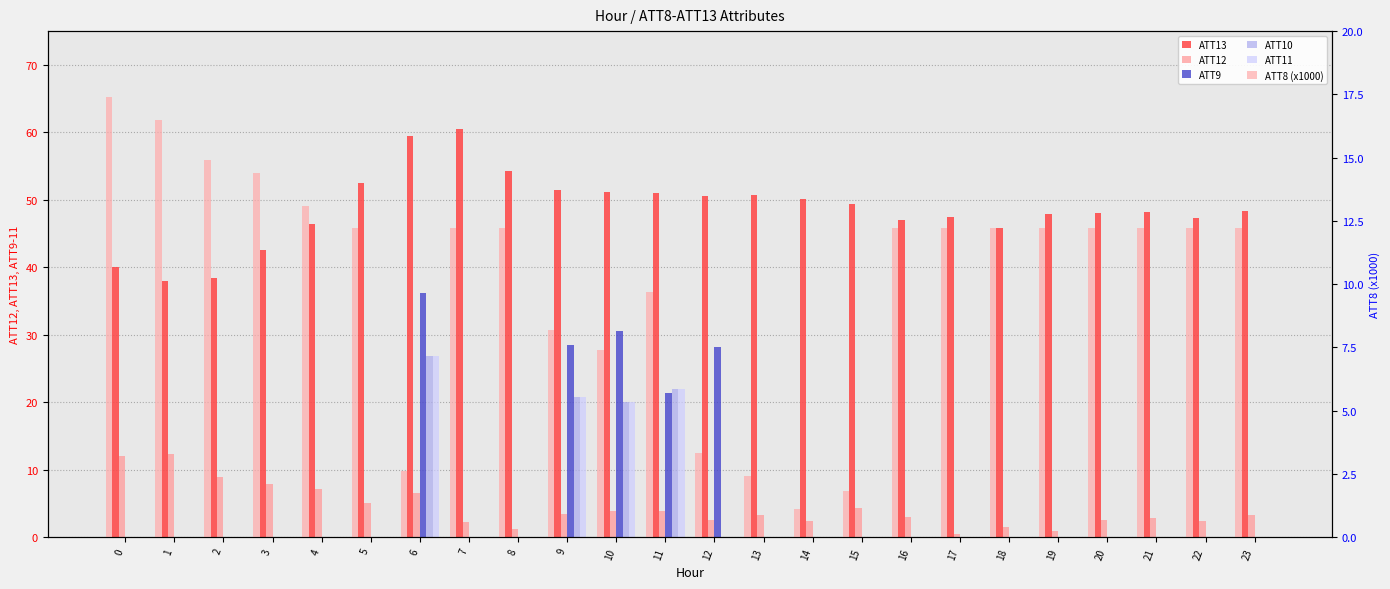

At which category is the sum across all series the highest?

6